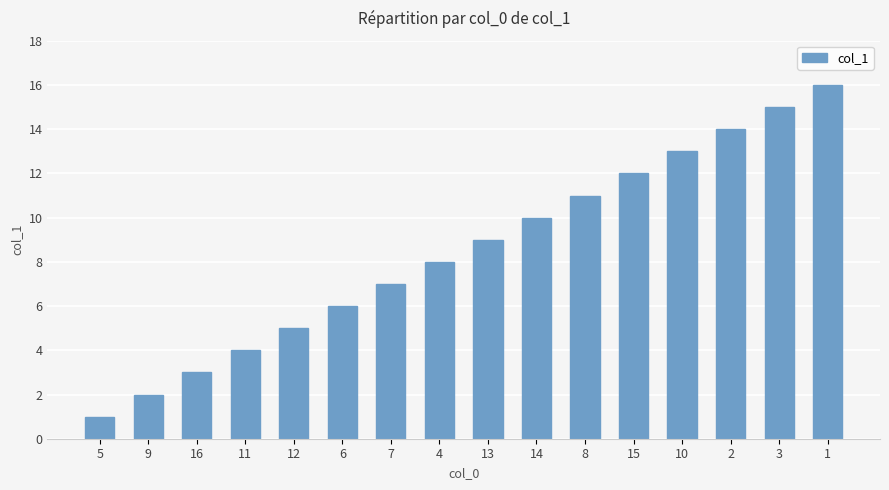

What is the approximate value at 13?

9